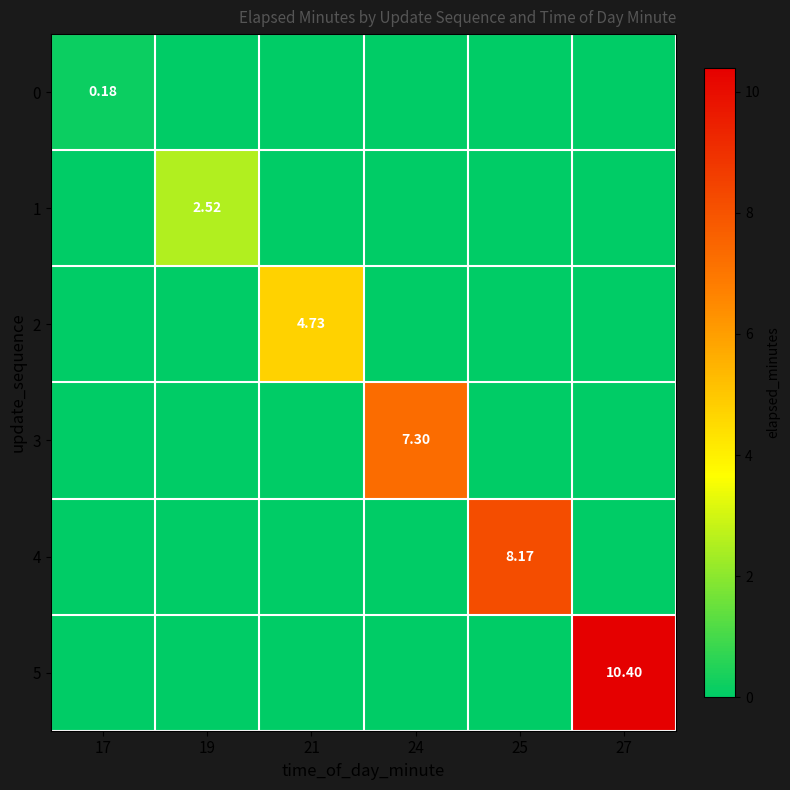

How many series are shown in this chart?

6